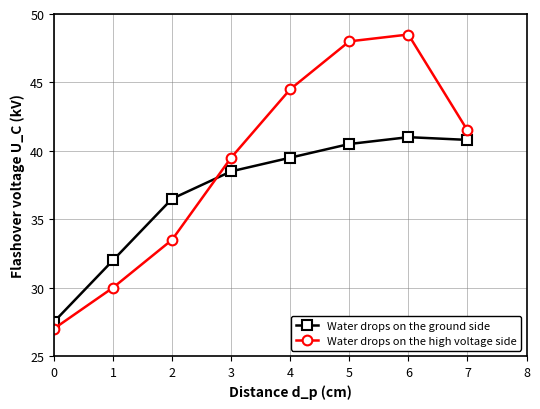

At which label does Water drops on the high voltage side reach its peak?

6